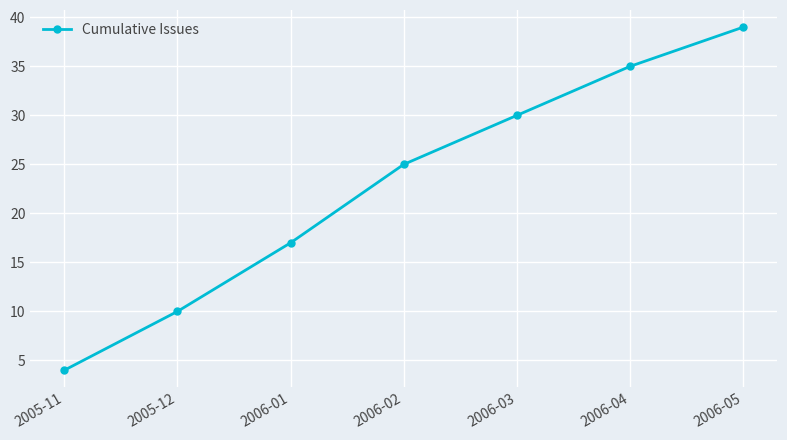

Read the value at 2006-05.

39